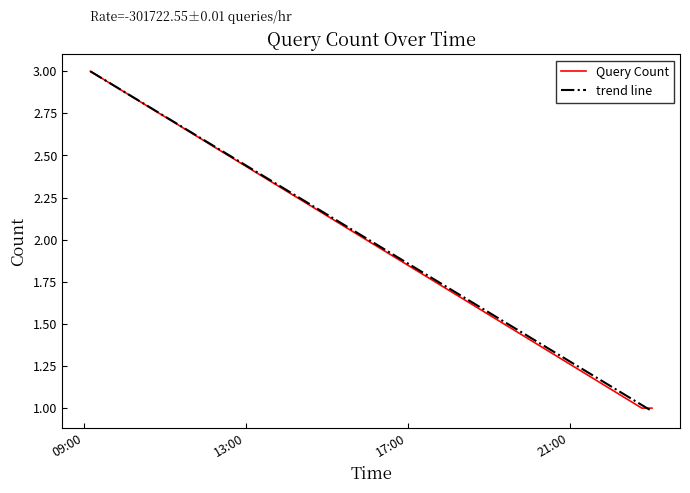

What is the sum of the values at 2019-09-17 23:02:00 and 2019-09-17 09:10:00?

4